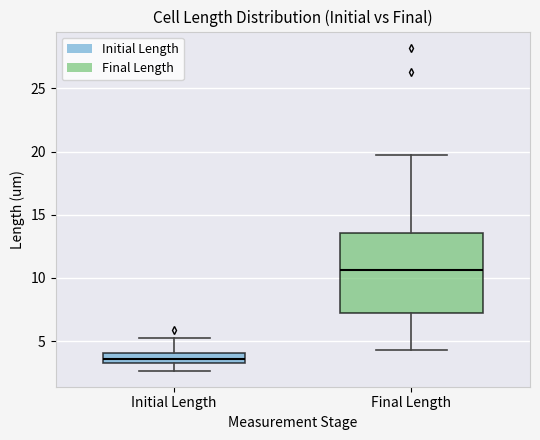

Which box has the highest median line?

Final Length